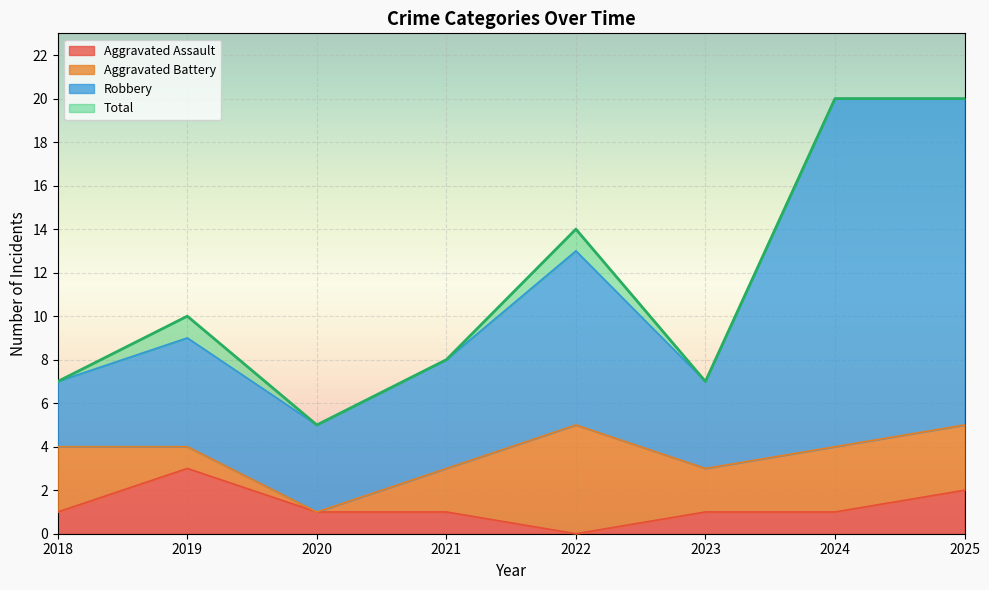

Which category has the lowest value in the Aggravated Assault series?

2022